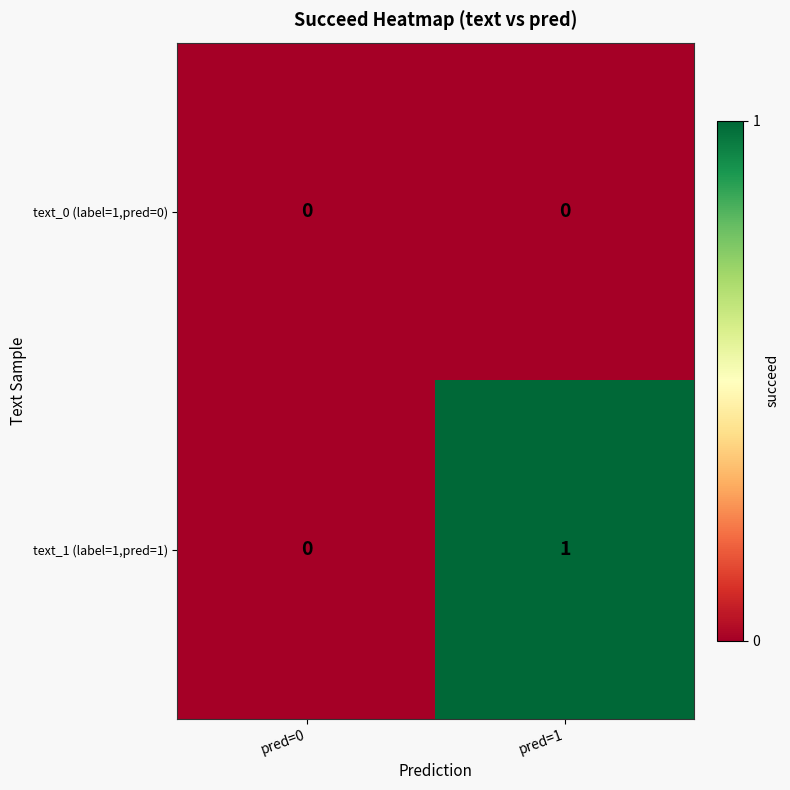

At which category does the chart reach its peak across all series?

pred=1